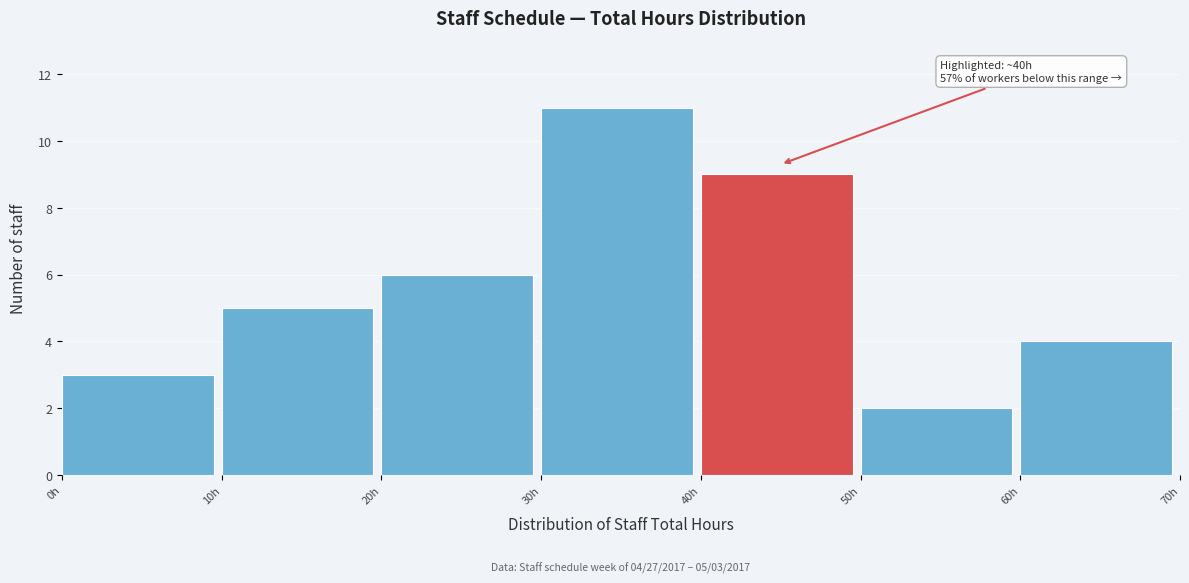

Over which range of the x-axis is the bar tallest?

30 to 40